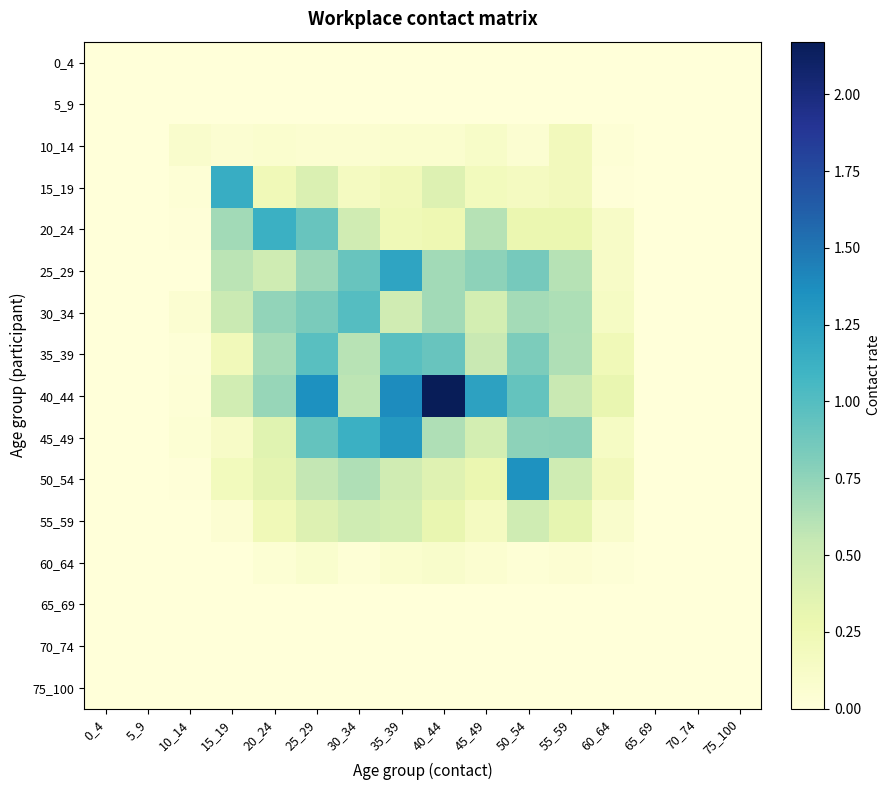

Rank the series at 45_49 from highest to lowest value.

40_44, 25_29, 20_24, 35_39, 45_49, 30_34, 50_54, 15_19, 55_59, 10_14, 60_64, 0_4, 5_9, 65_69, 70_74, 75_100